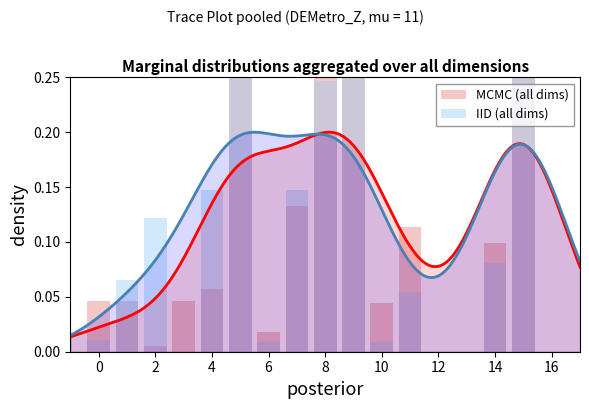

What is the difference between the maximum and minimum values in the MCMC (all dims) series?

0.7